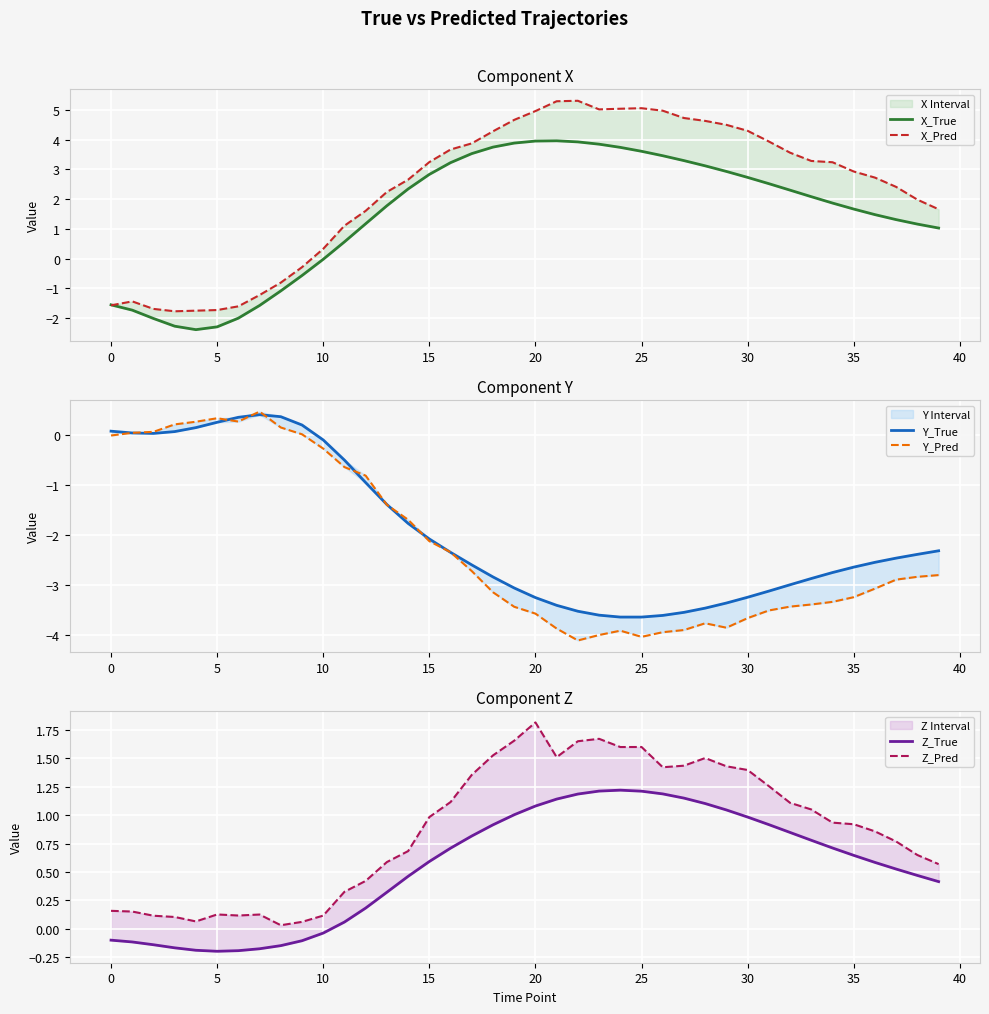

True or false: Z_Pred and Z_True cross at least once.

False